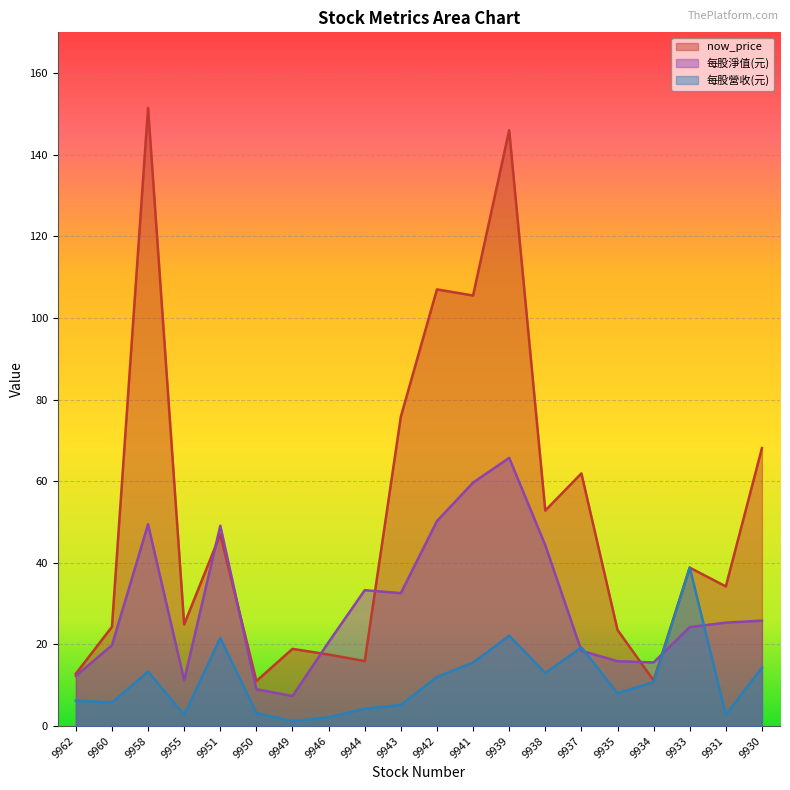

Rank the series at 9951 from lowest to highest value.

每股營收(元), now_price, 每股淨值(元)